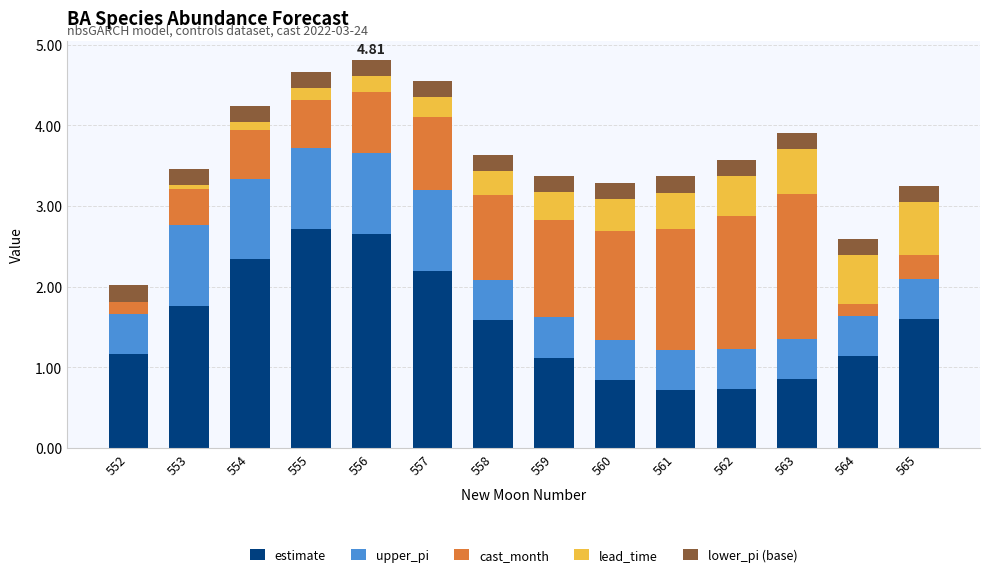

The value of lower_pi (base) at 559 is 0.2. True or false?

True